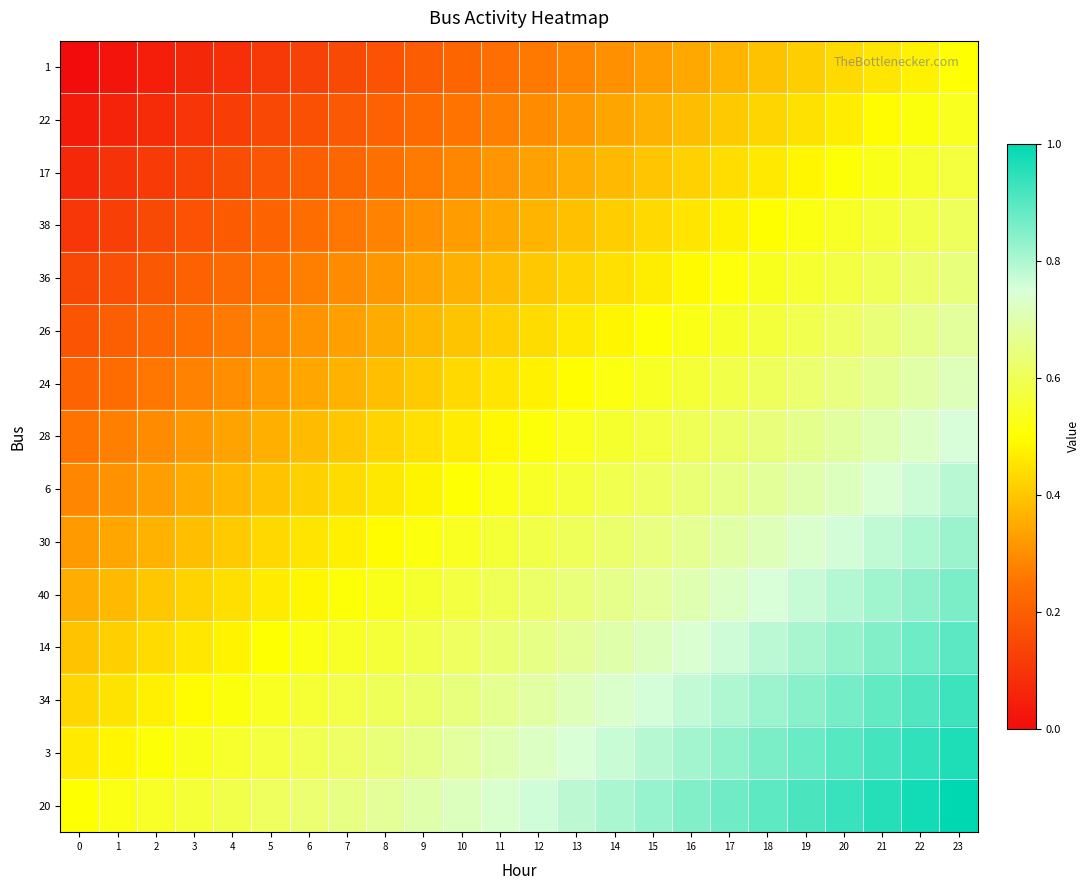

What is the total value across all series at 15?

8.6